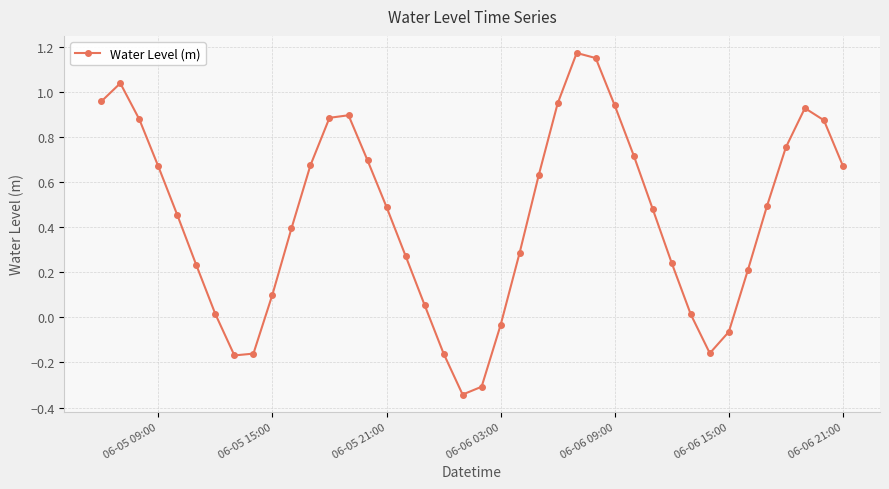

What is the difference between the maximum and minimum values?

1.5